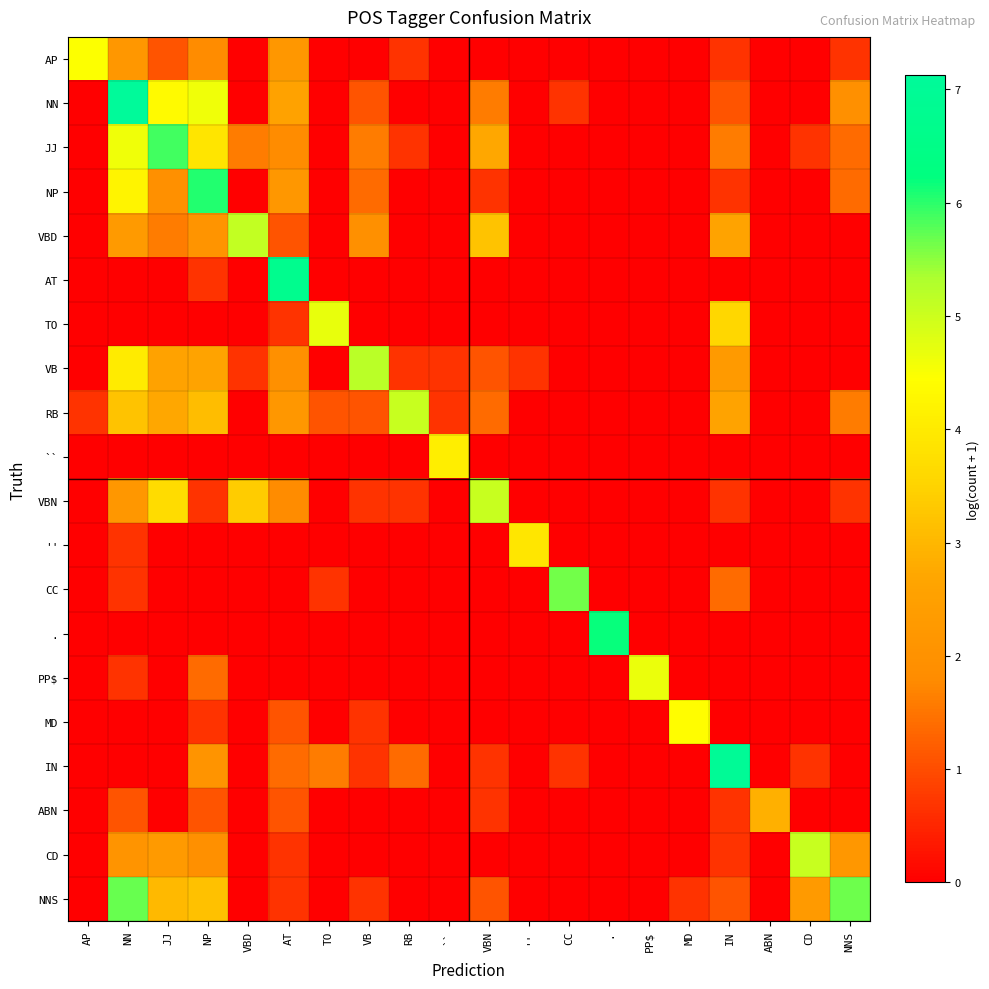

At how many categories does at least one series exceed 4?

18